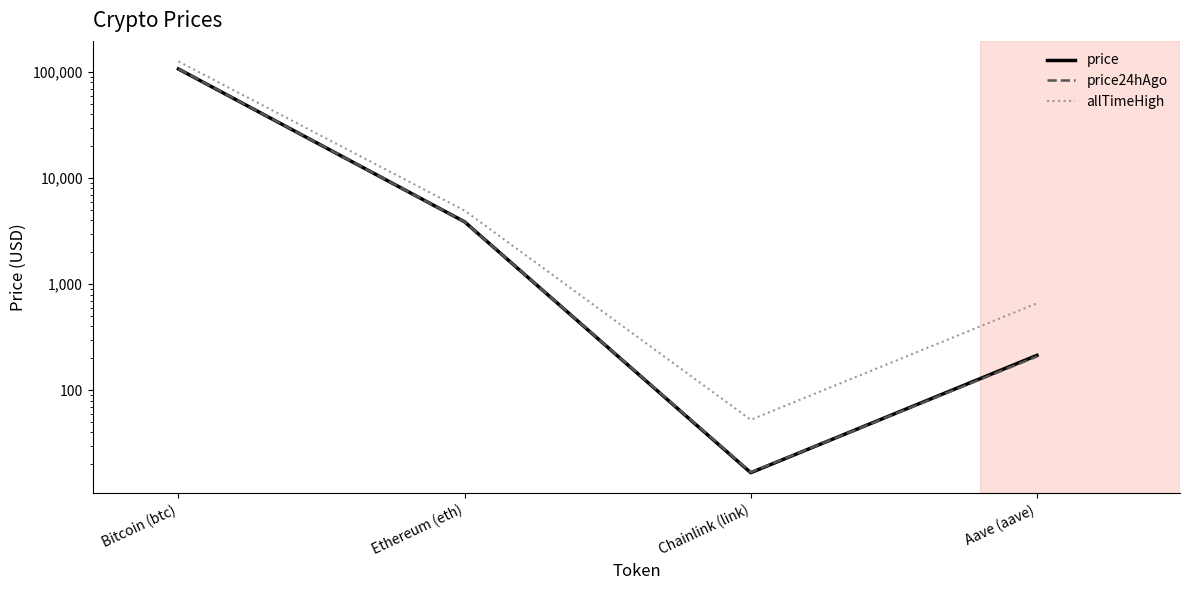

What is the average value of the allTimeHigh series?

32935.1